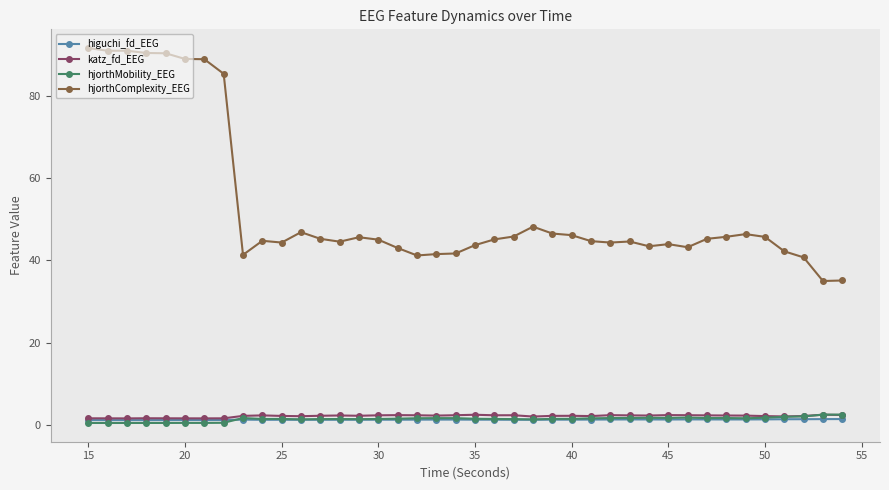

What is the value of the katz_fd_EEG point at the 3rd from the left?

1.7